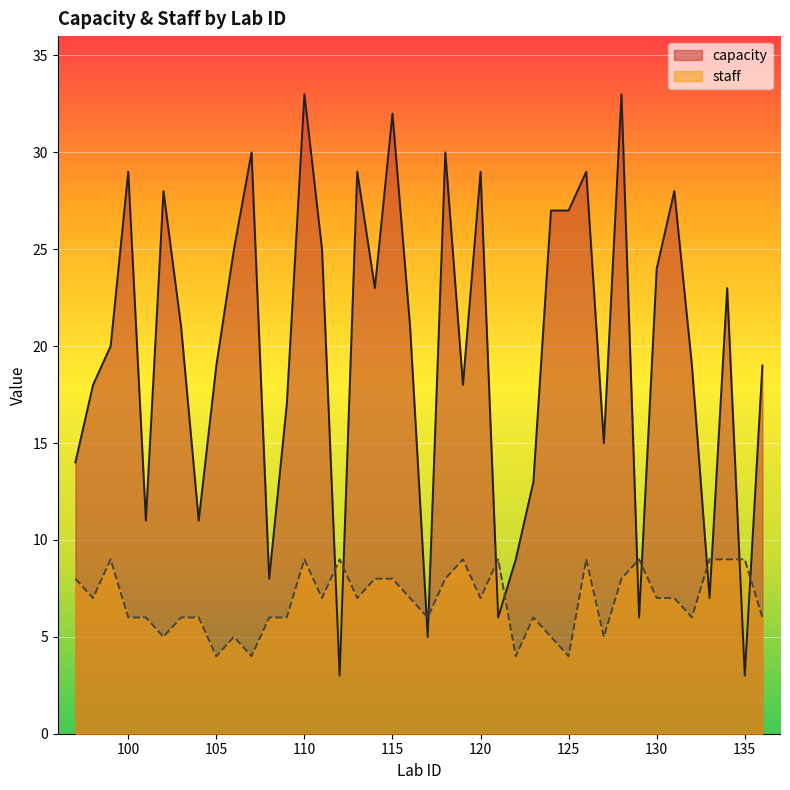

Where is the first local minimum for staff?

98